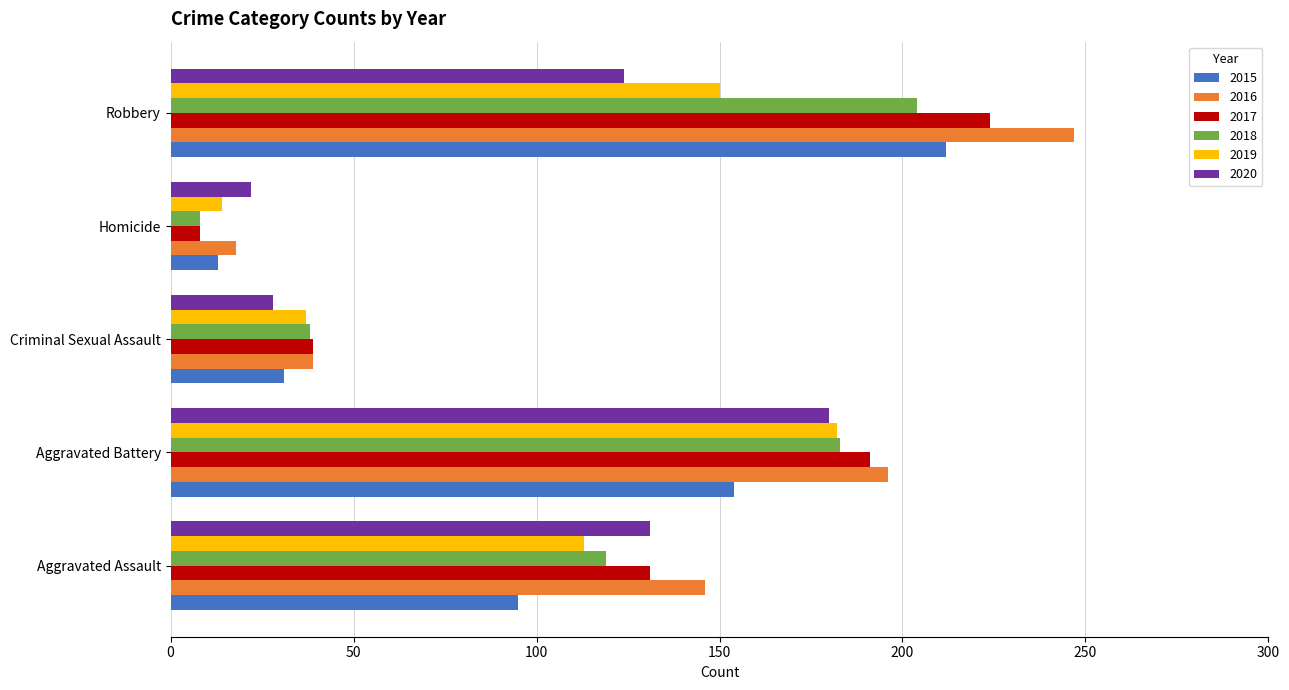

List the labels in order of 2015 value, smallest first.

Homicide, Criminal Sexual Assault, Aggravated Assault, Aggravated Battery, Robbery